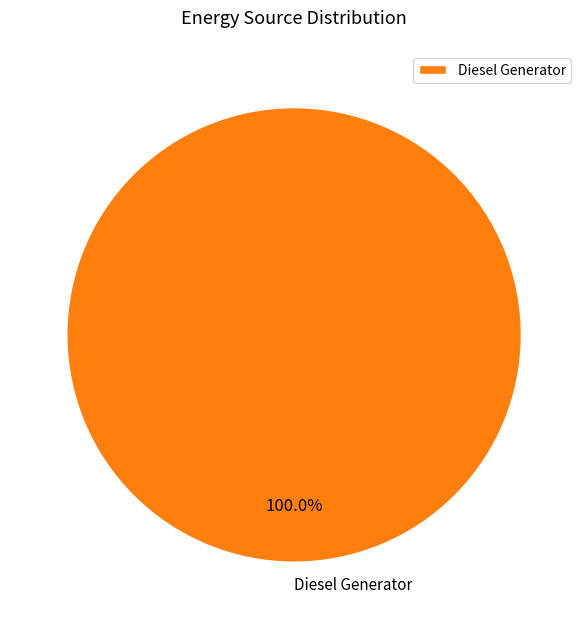

Rank the categories by value from lowest to highest.

Diesel Generator